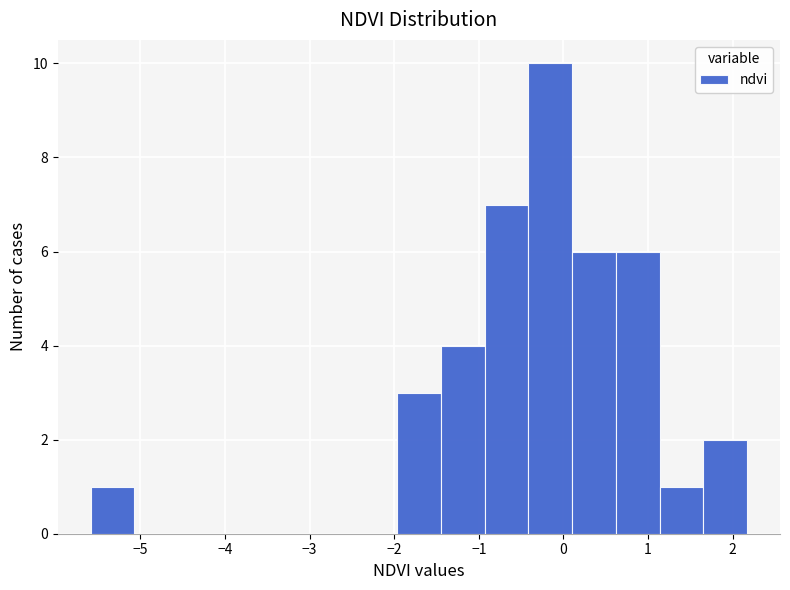

Over which range of the x-axis is the bar tallest?

-0.4 to 0.1